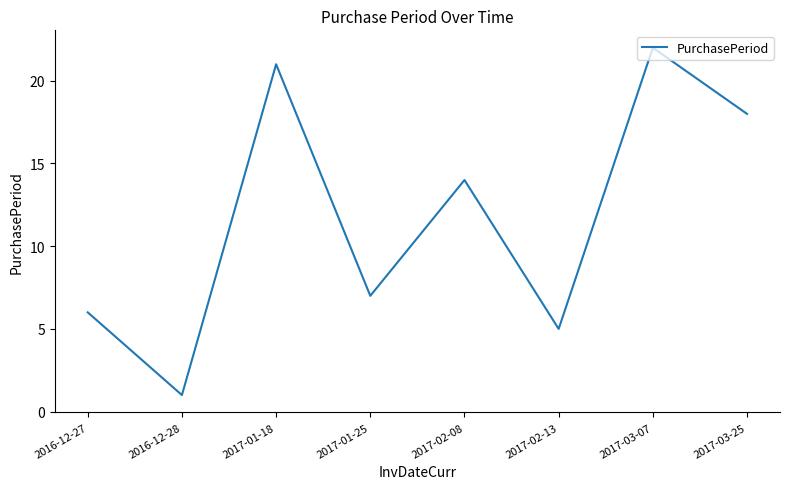

Where is the first local minimum?

2016-12-28